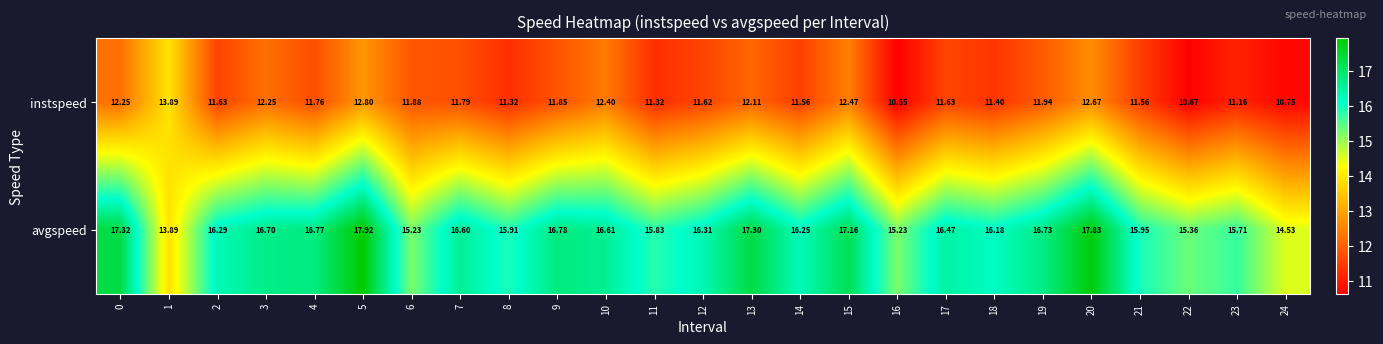

Which series has the largest range (max minus min)?

avgspeed